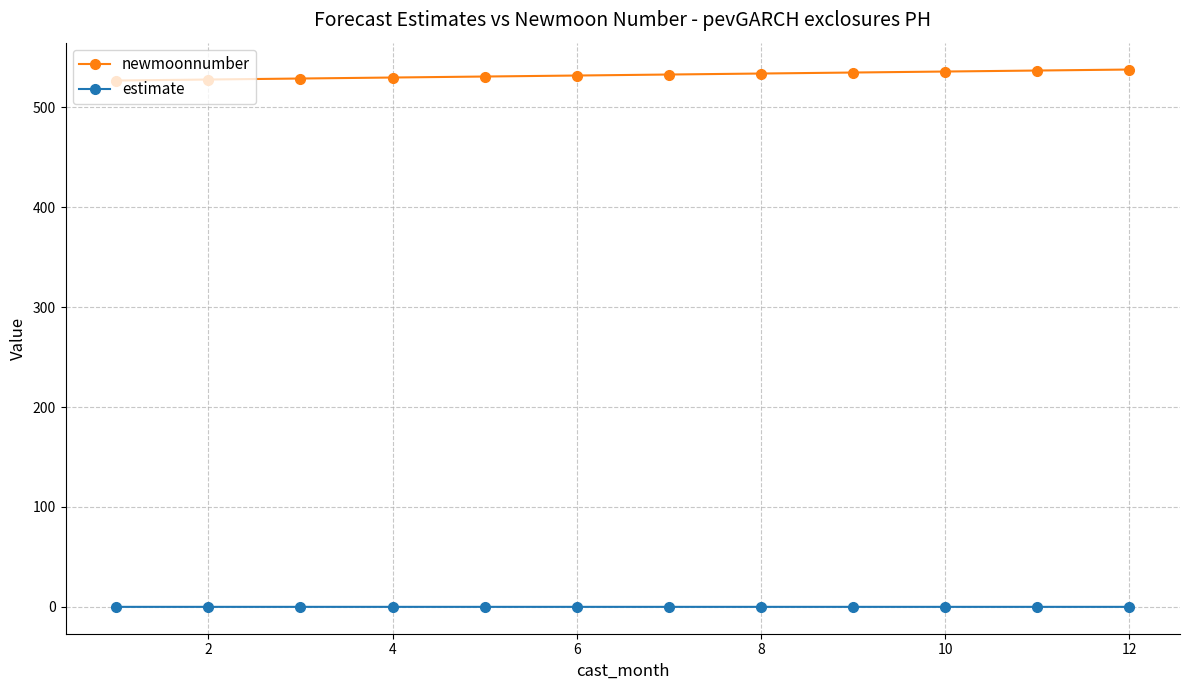

List the series in order of their overall mean, highest first.

newmoonnumber, estimate